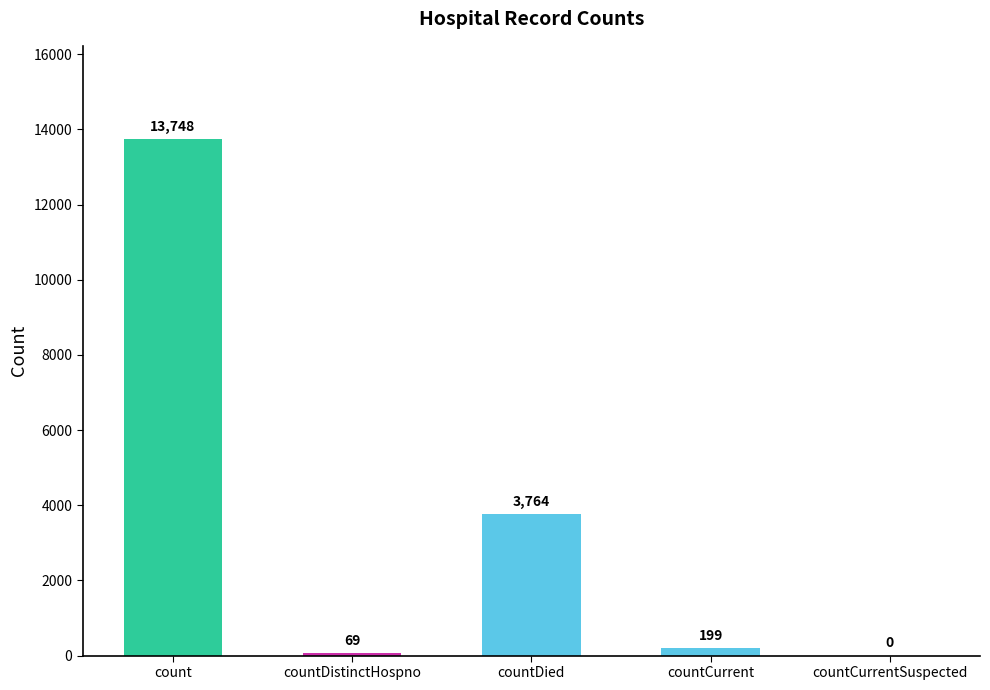

What is the approximate value at countCurrent, to the nearest 10?

200